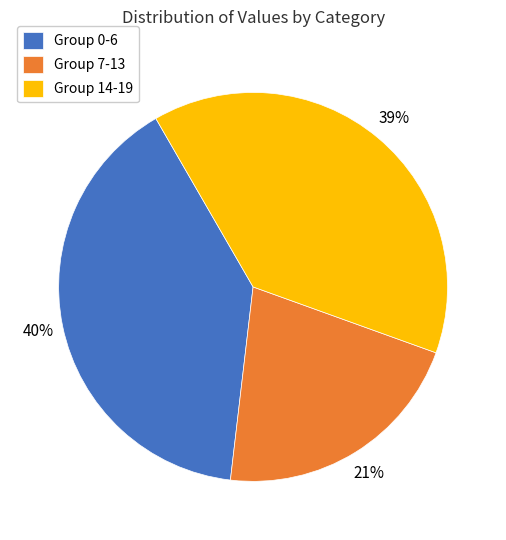

Does any single category account for the majority?

No